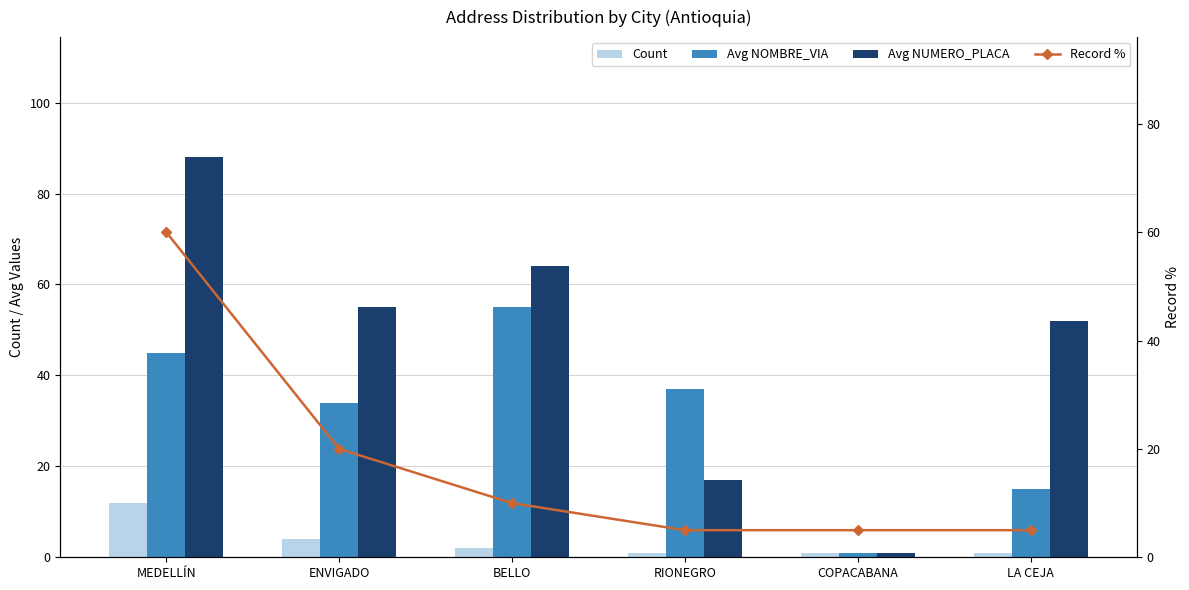

Which series changed the most between ENVIGADO and BELLO?

Avg NOMBRE_VIA